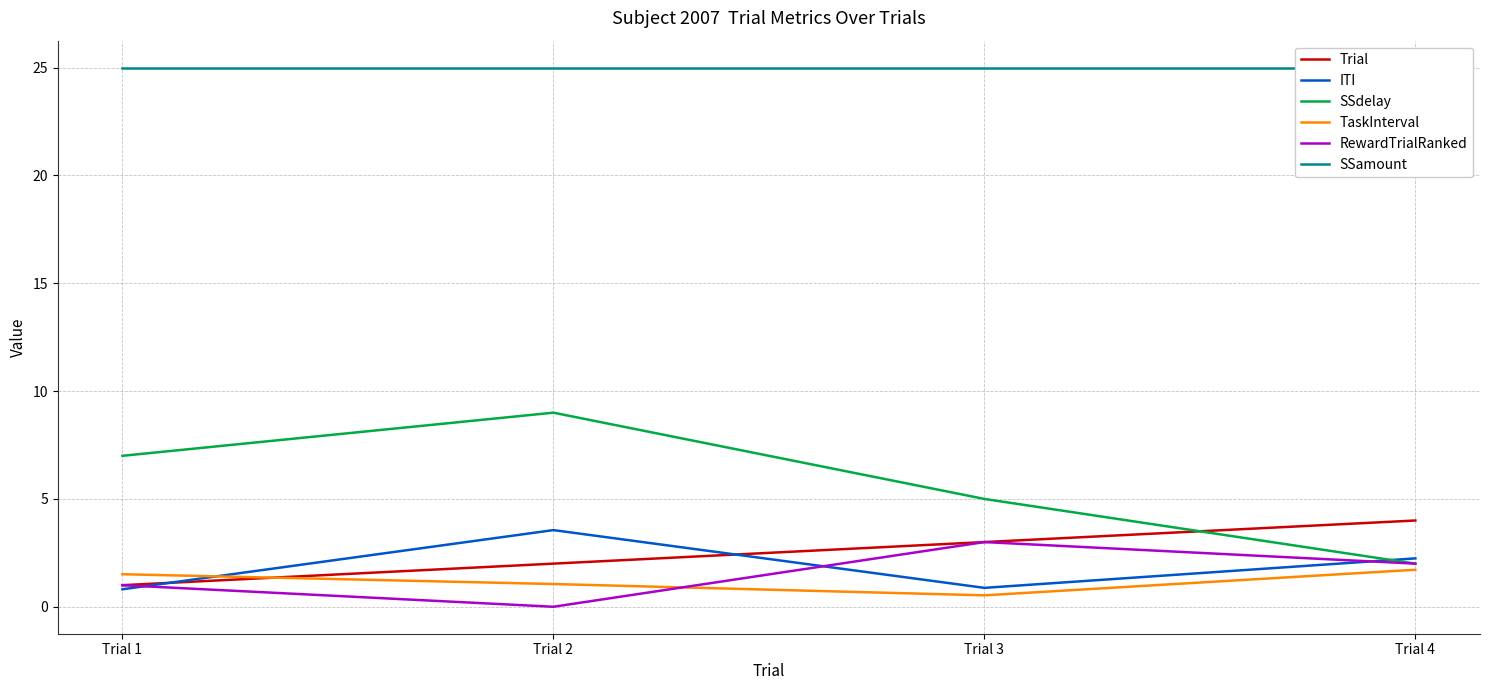

True or false: ITI has more than 2 points higher than both neighbors.

False